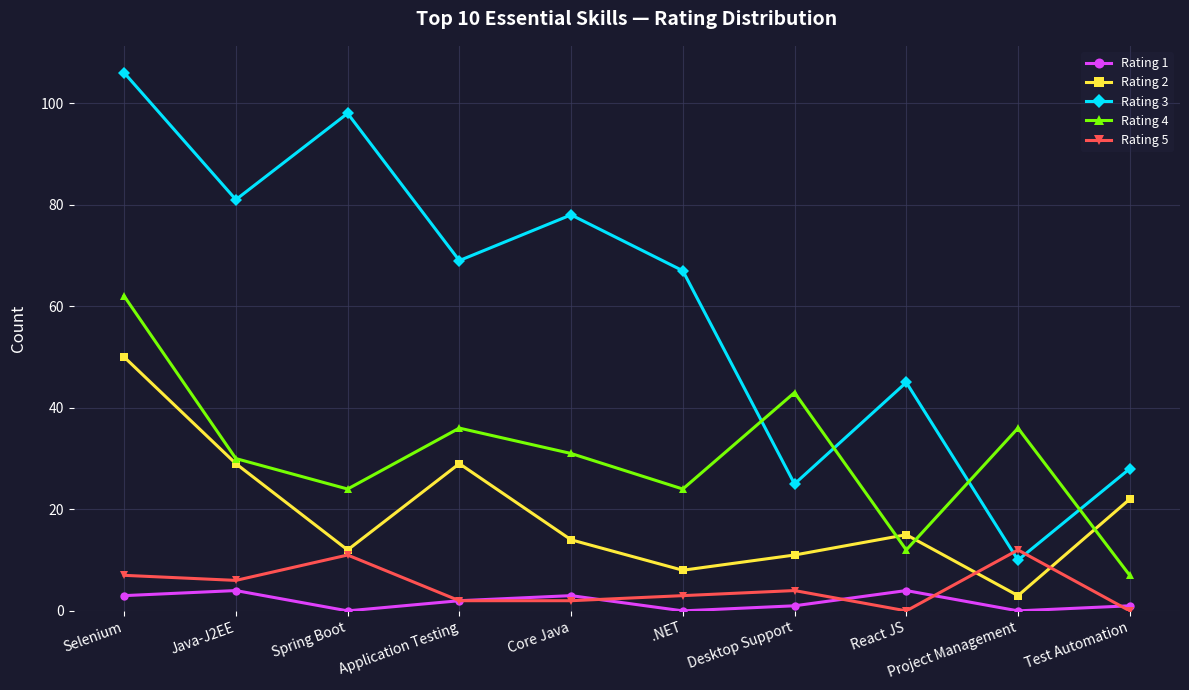

After their last crossing, which series has the higher values: Rating 5 or Rating 2?

Rating 2